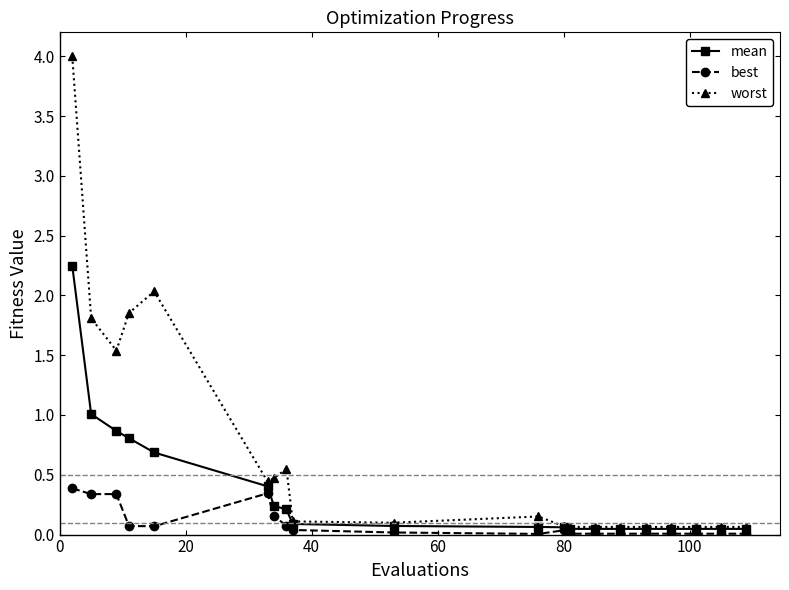

Which series has the largest range (max minus min)?

worst